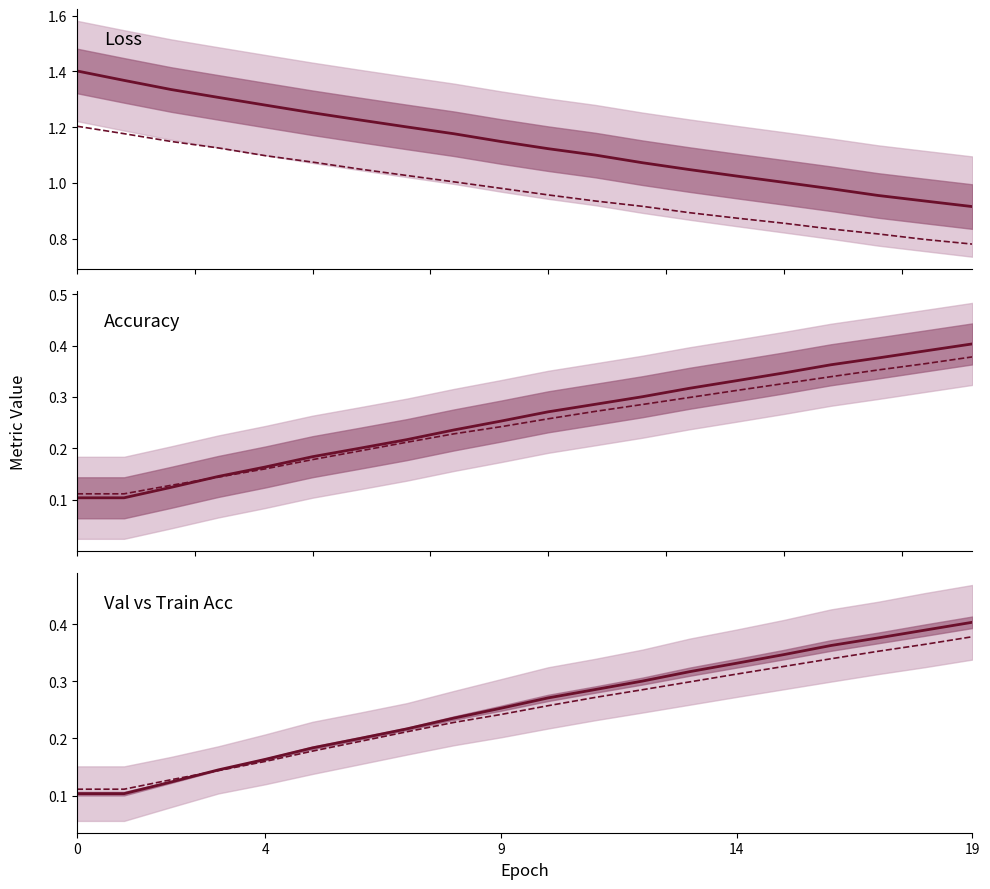

Rank the series by their maximum value, from highest to lowest.

val_loss, loss, val_acc, val_acc line, acc, acc line